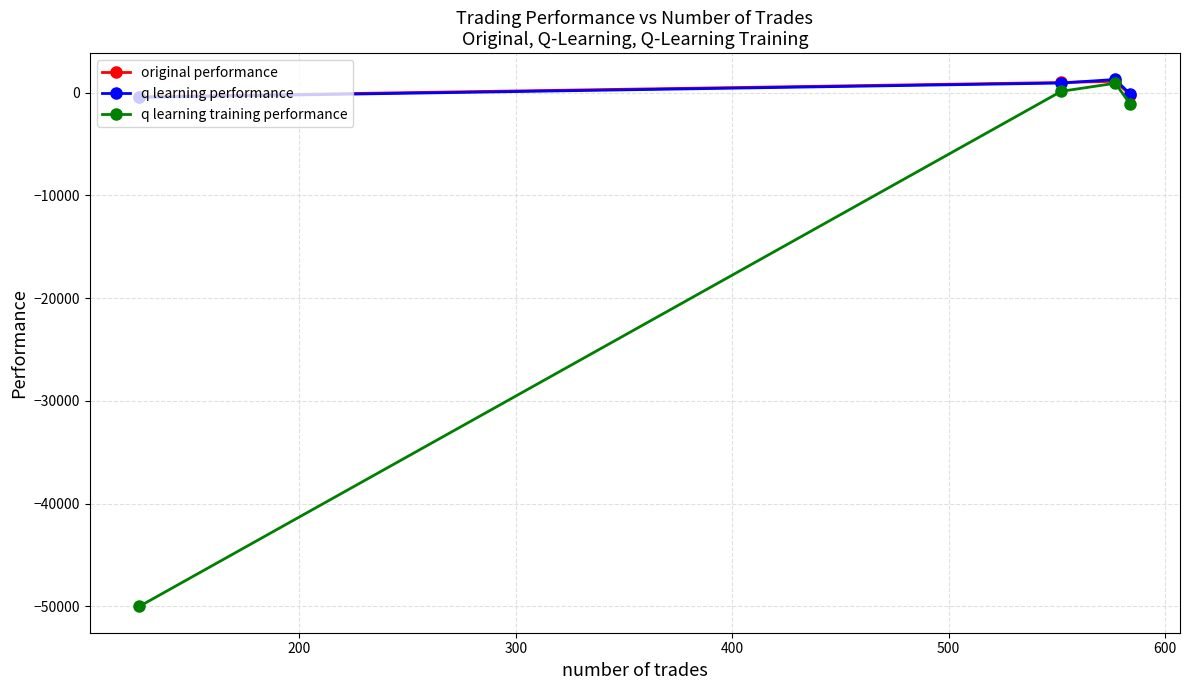

What is the maximum value shown in the chart?

1267.2